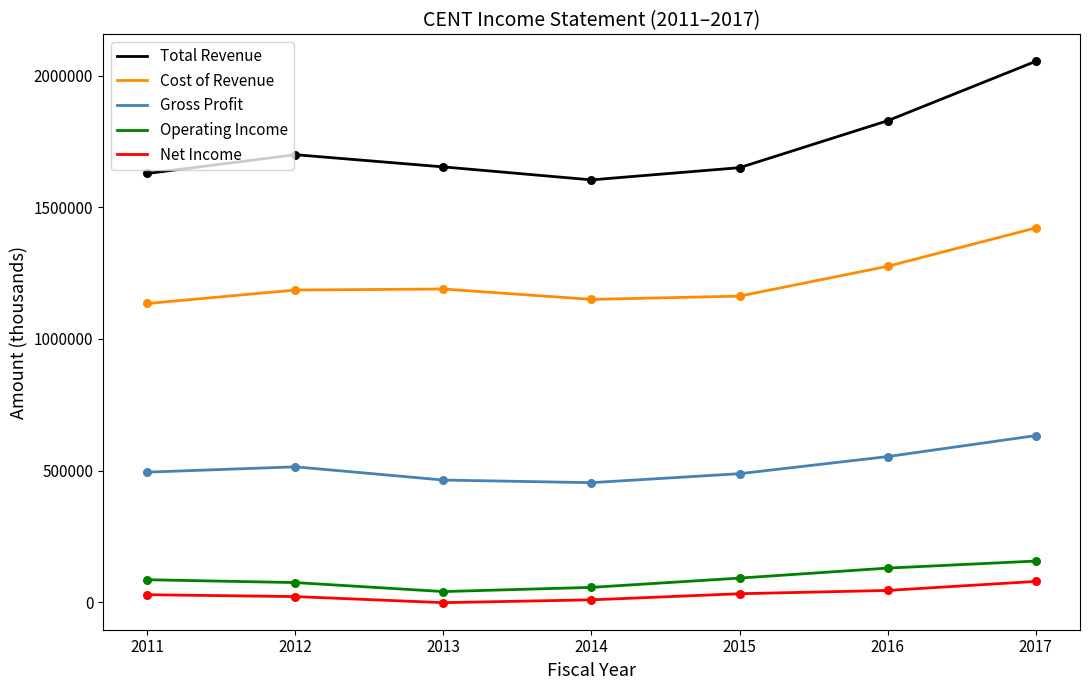

Which series has the largest range (max minus min)?

Total Revenue